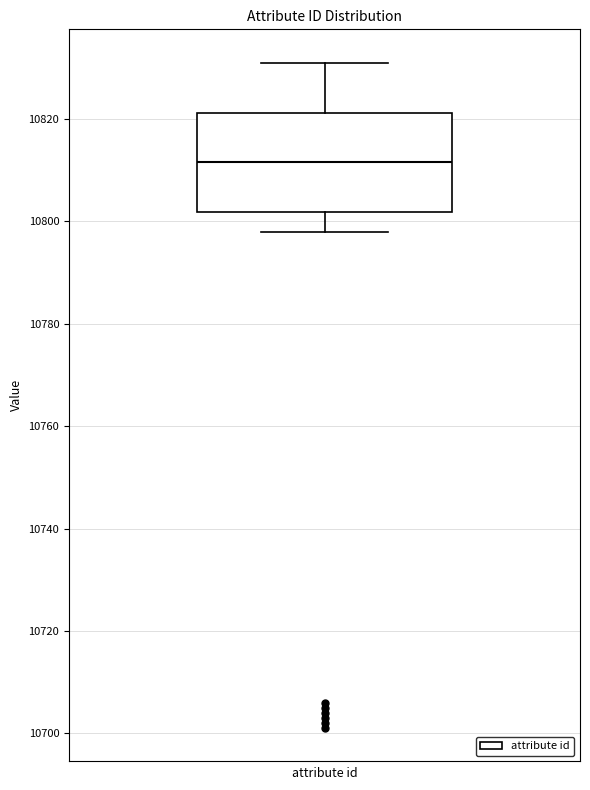

Where is the upper edge of the box on the y-axis? The values are not printed on the chart, so give them approximately, as read against the axis.

10822